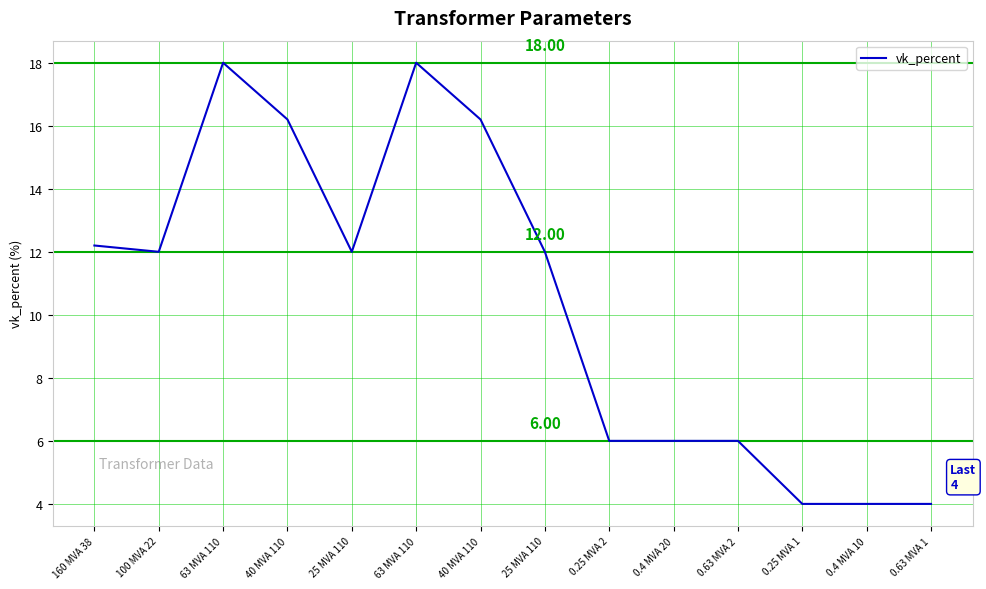

Does the chart display data point markers on the line(s)?

No